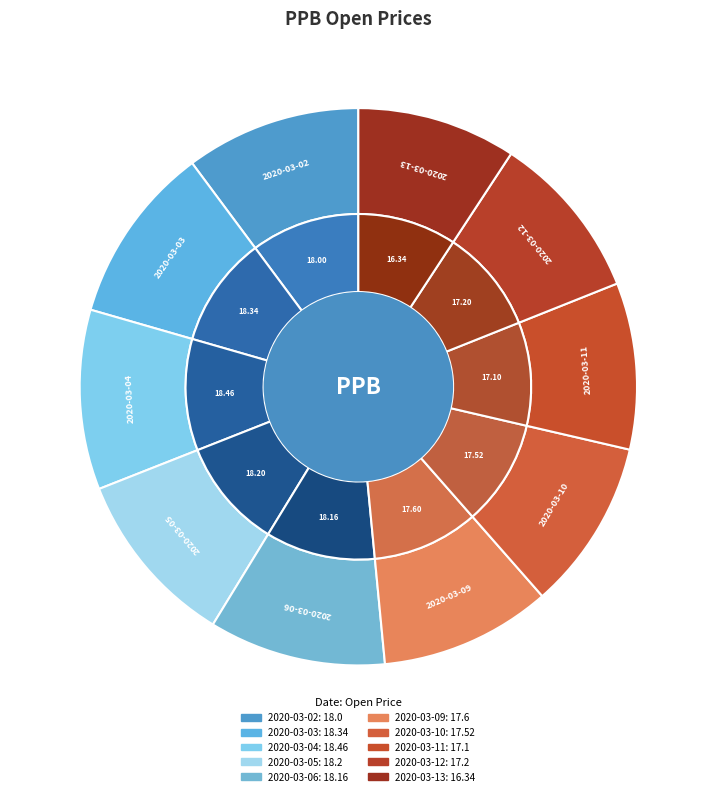

True or false: 2020-03-11 accounts for 24% of the total.

False